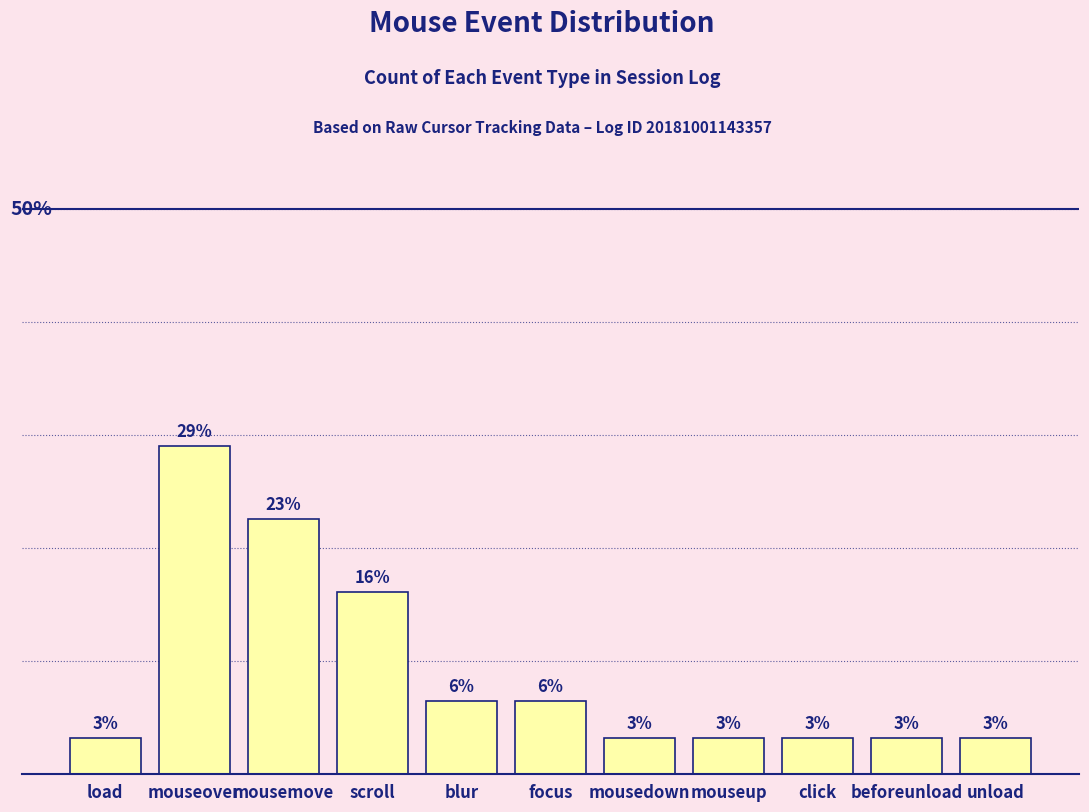

What position from the right is mousedown?

5